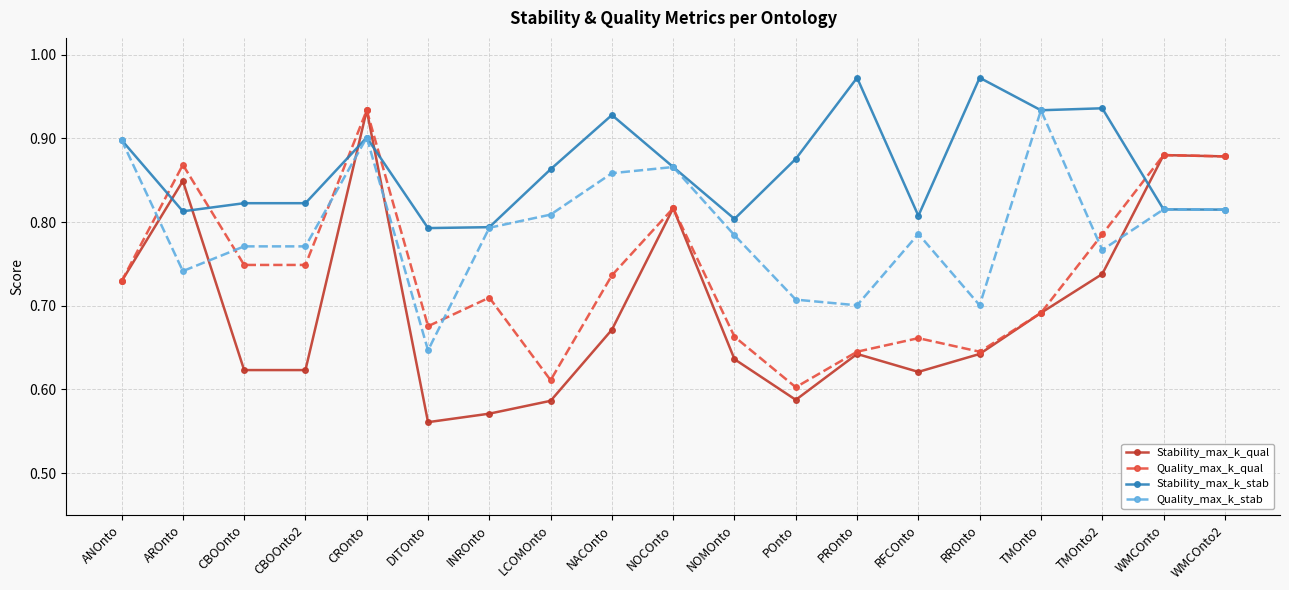

At which label does Stability_max_k_qual reach its peak?

CROnto